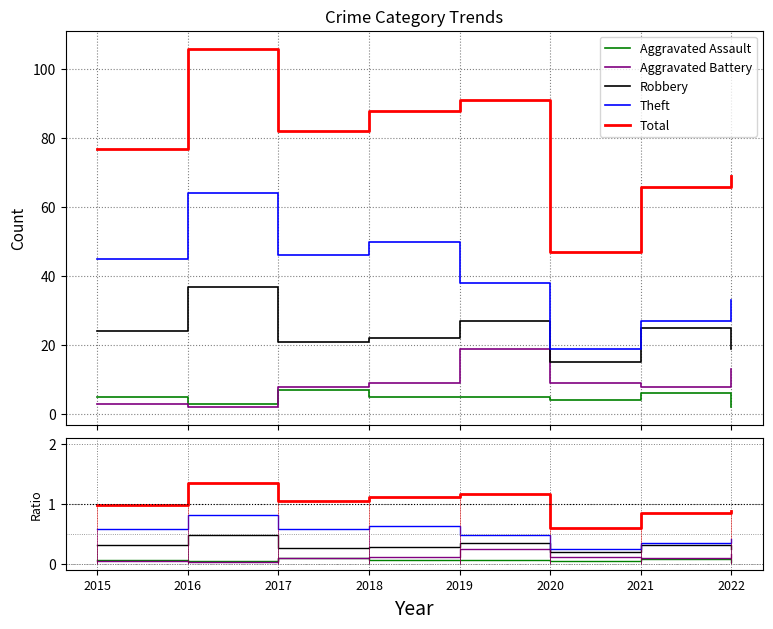

Rank the series at 2015 from highest to lowest value.

Total, Theft, Robbery, Aggravated Assault, Aggravated Battery